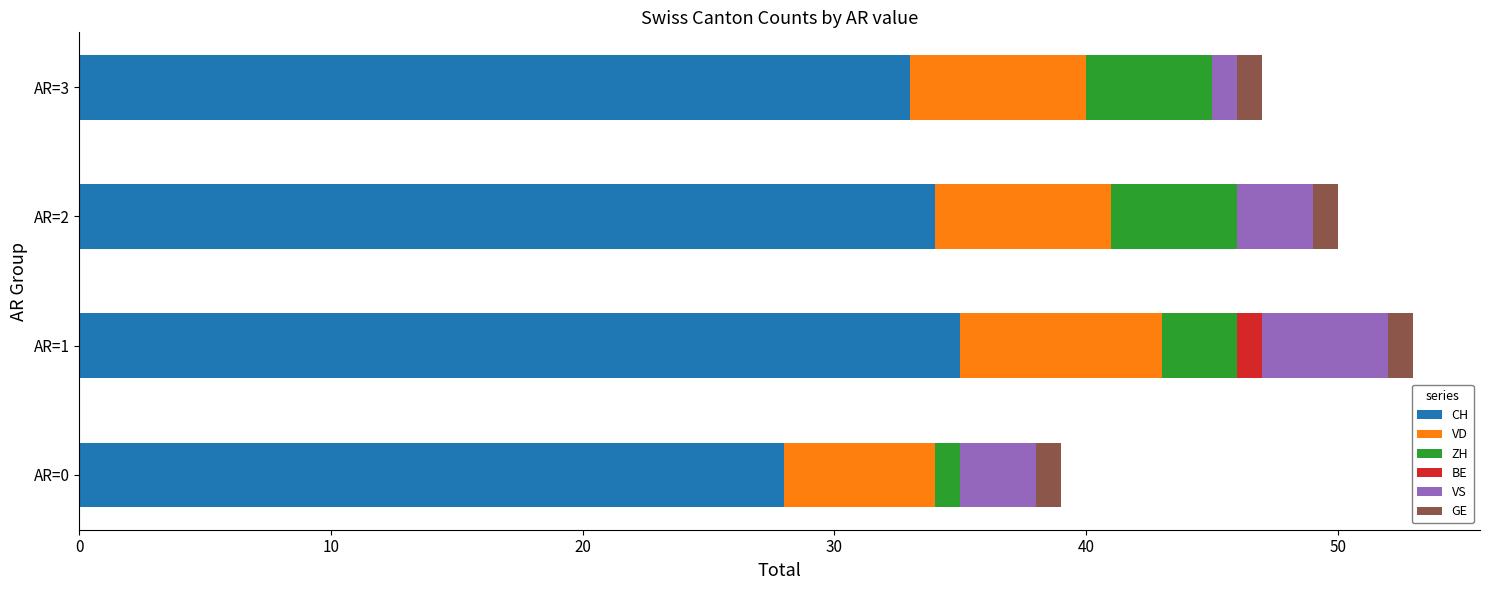

True or false: CH has a value of 33 at AR=3.

True